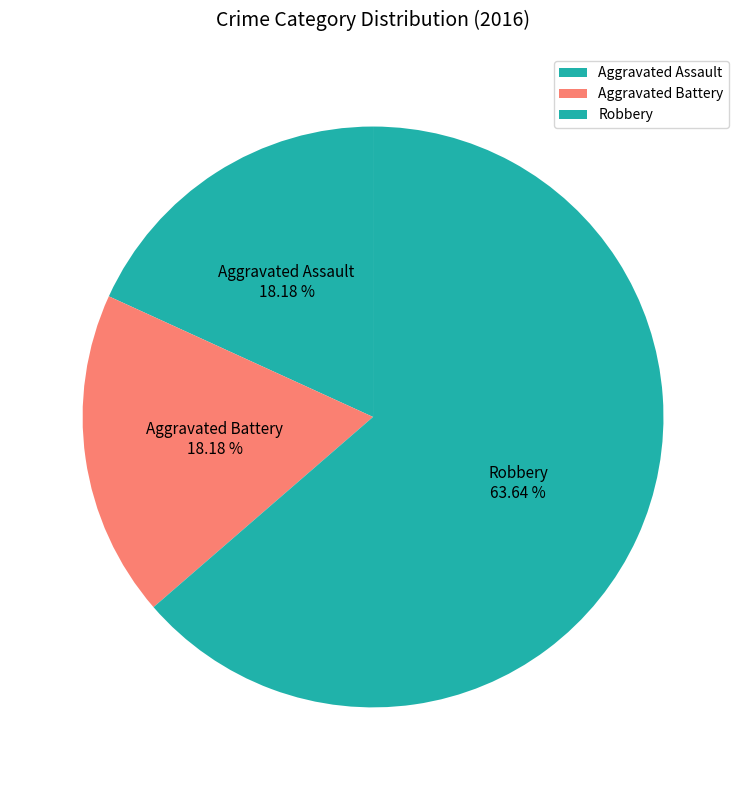

What percentage do Aggravated Battery and Robbery together represent?

81.8%